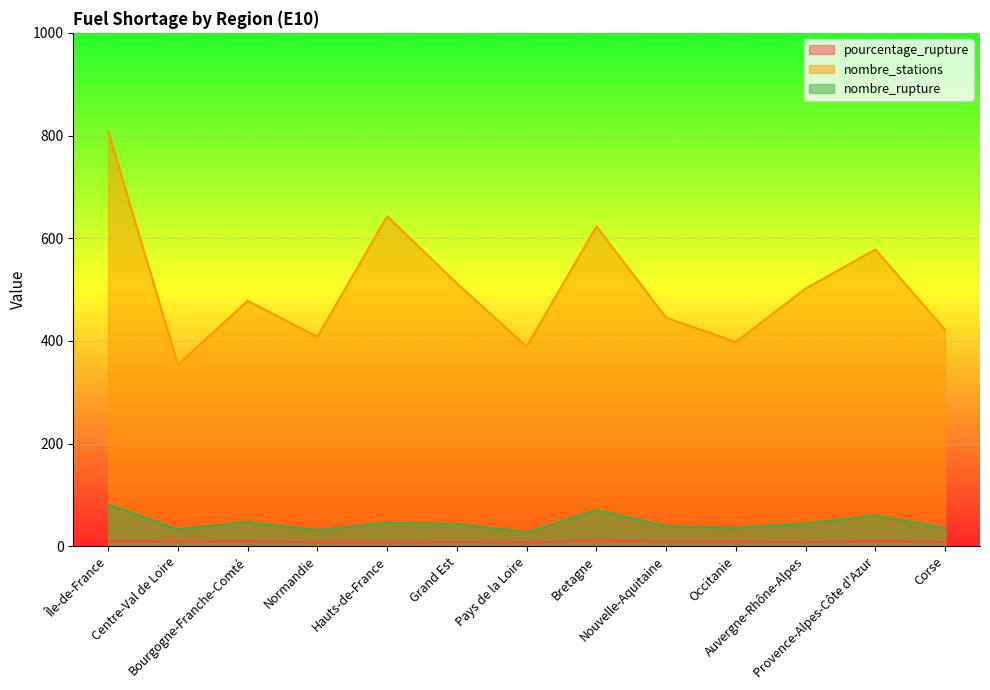

What are all the series names shown in the legend?

pourcentage_rupture, nombre_stations, nombre_rupture